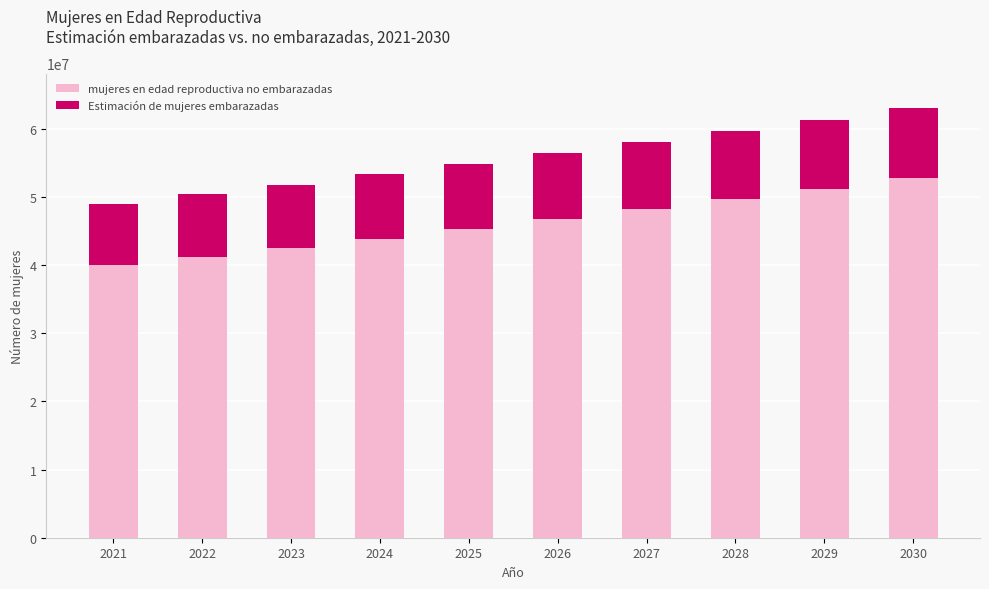

The value of mujeres en edad reproductiva no embarazadas at 2030 is 32022573.3. True or false?

False